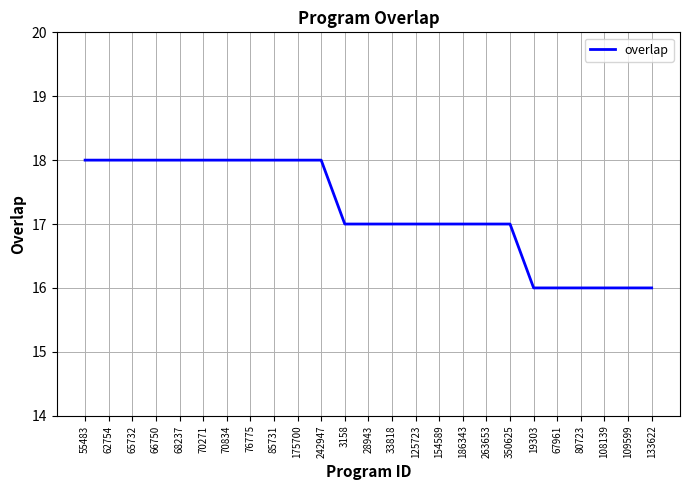

Does the chart have visible grid lines?

Yes